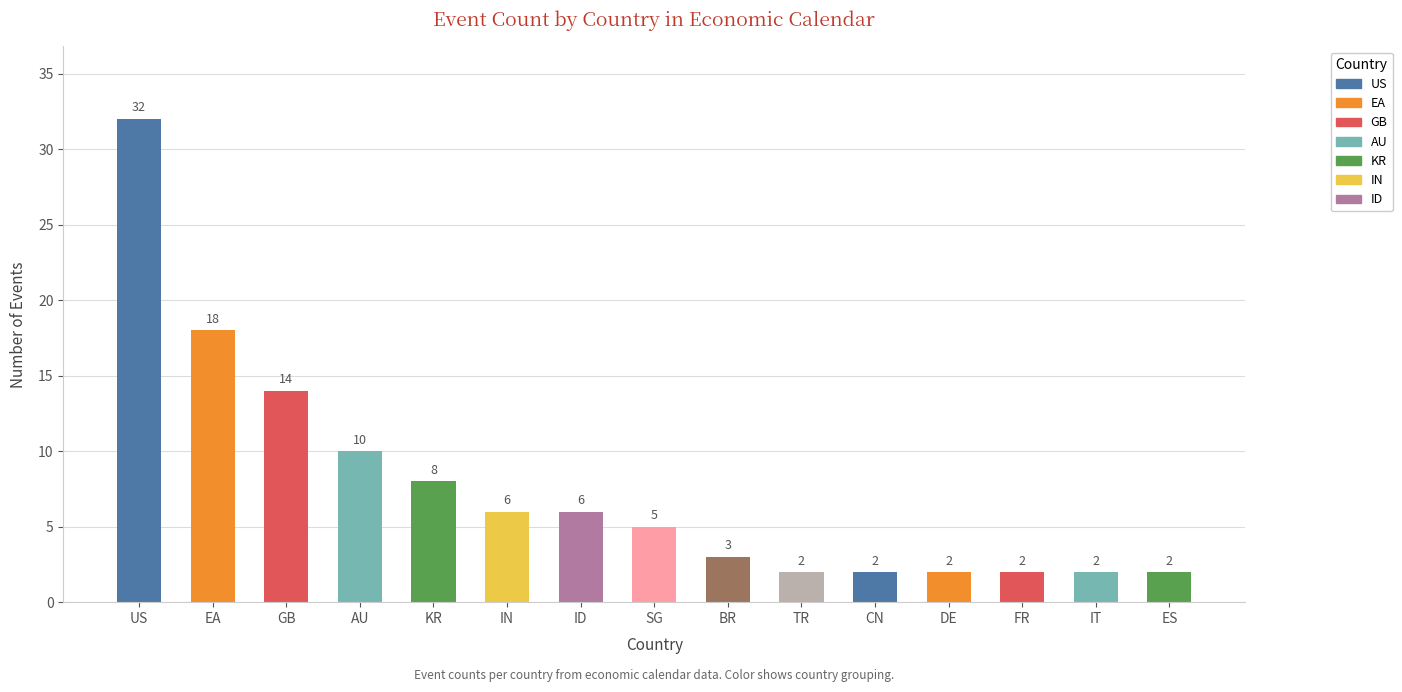

The chart shows a value of 18 at EA. True or false?

True